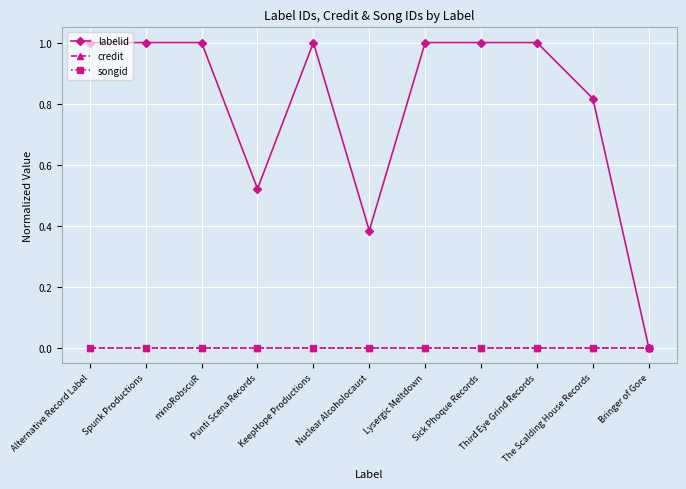

At which category is the sum across all series the highest?

Third Eye Grind Records